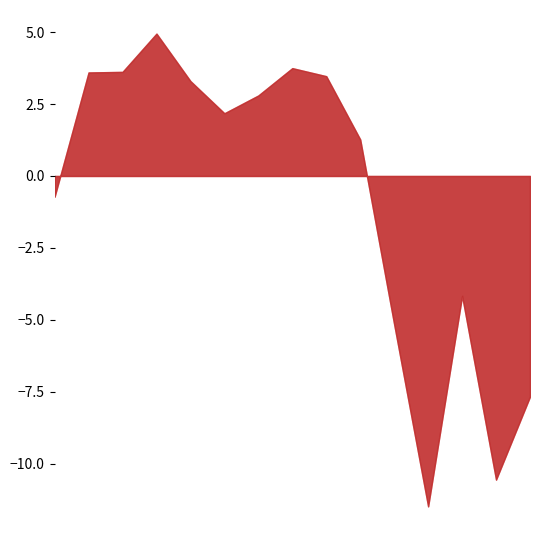

How many data points in Basic EPS are above 2?

8